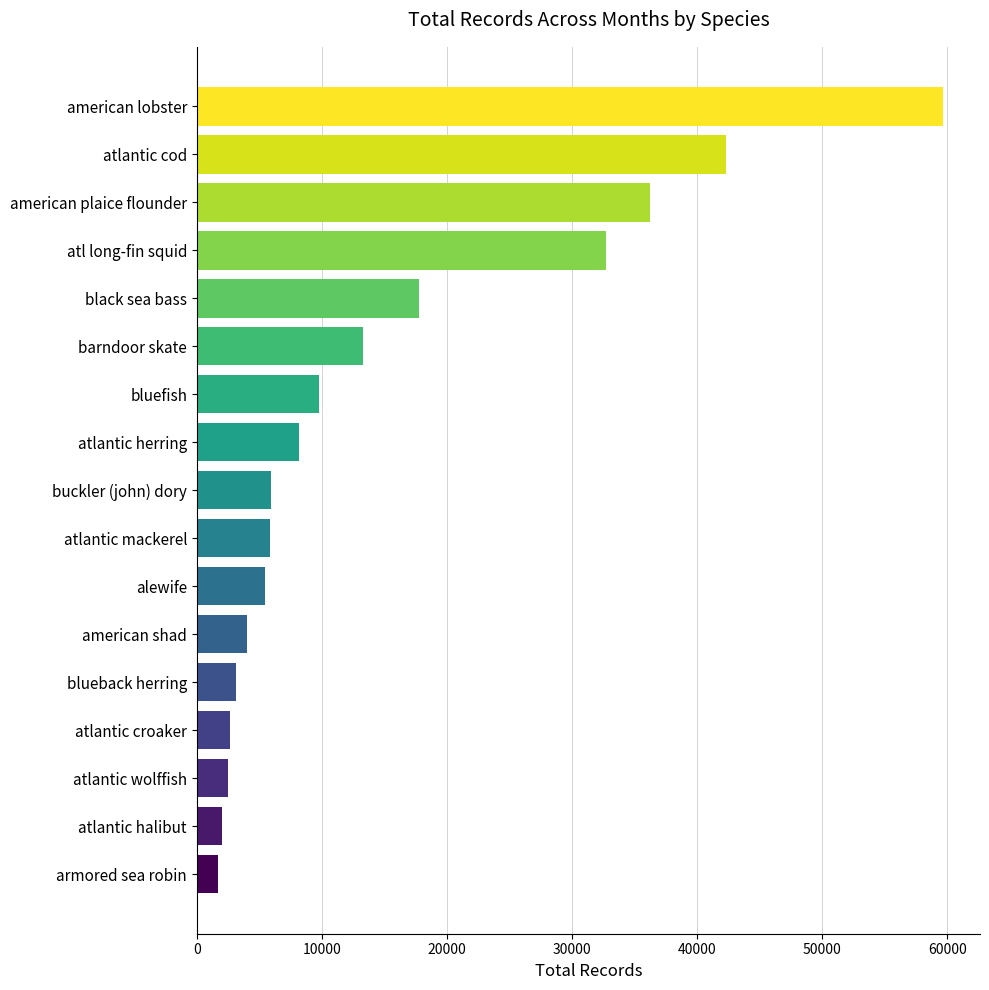

Does the chart contain any negative values?

No